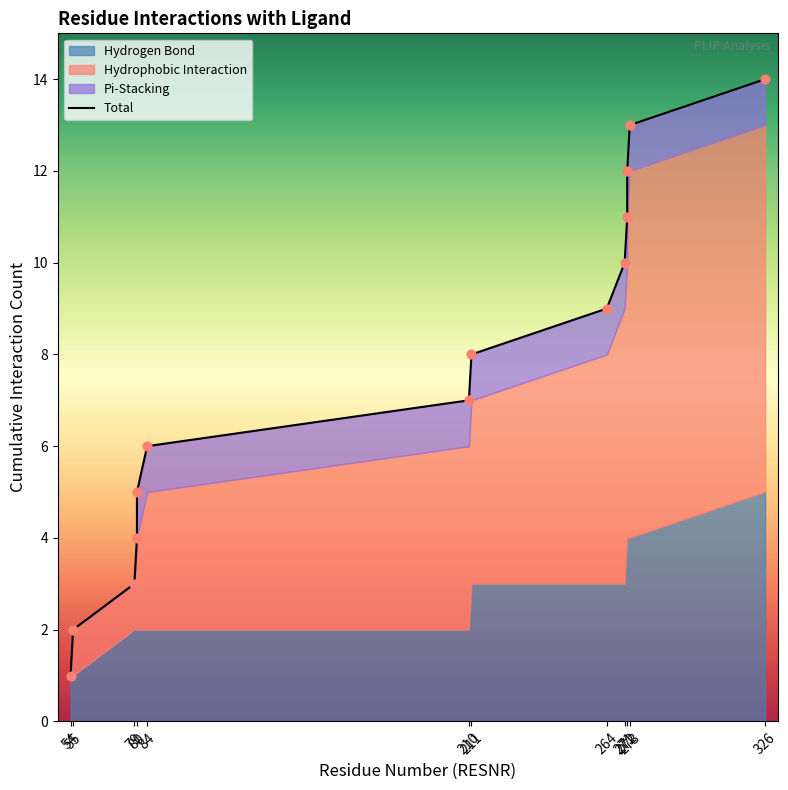

Between 80 and 54, which is larger?

80